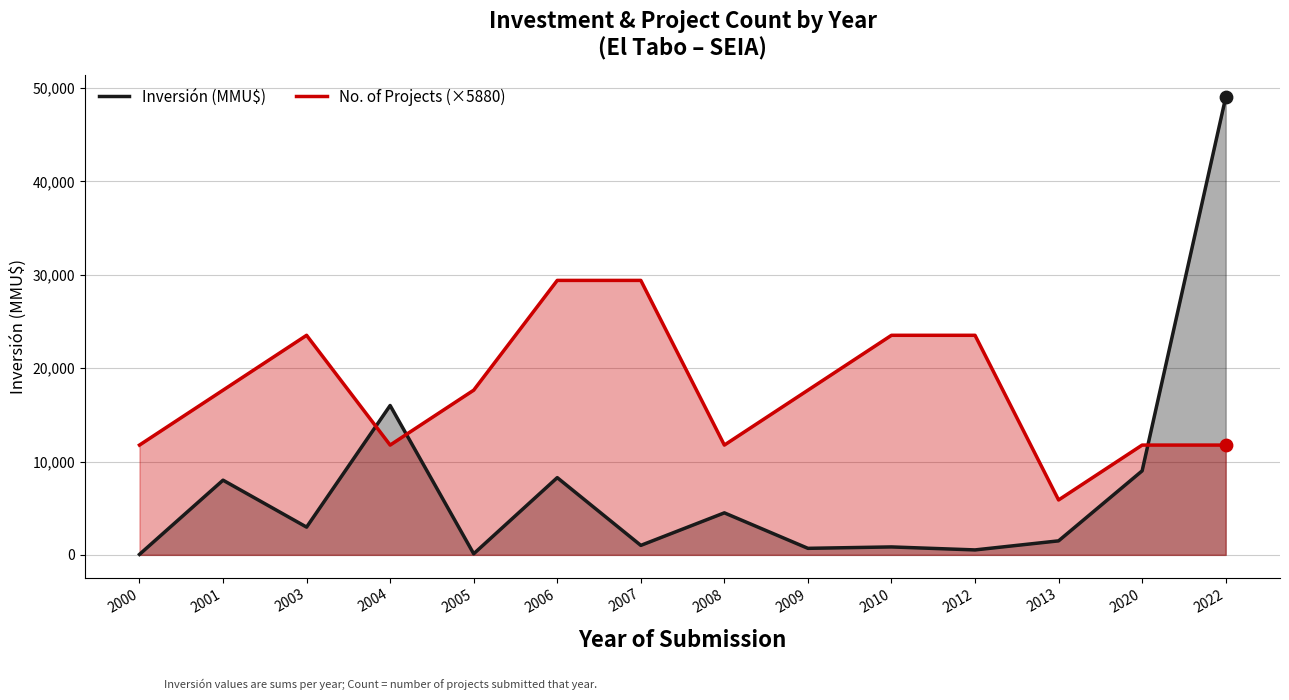

Which series has the largest total across all categories?

No. of Projects (×5880)